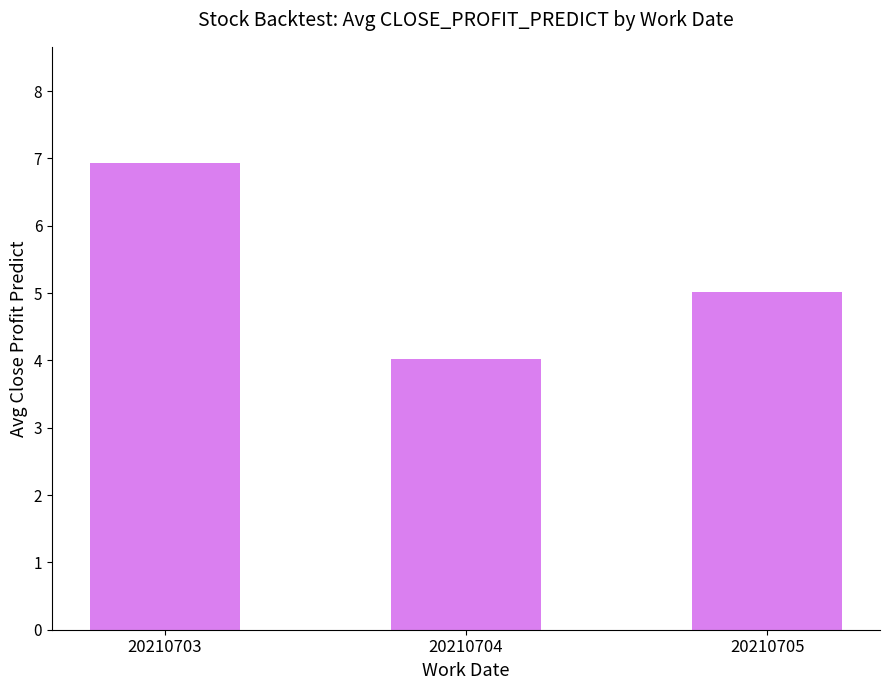

True or false: the data shows 4.0 at 20210704.

True